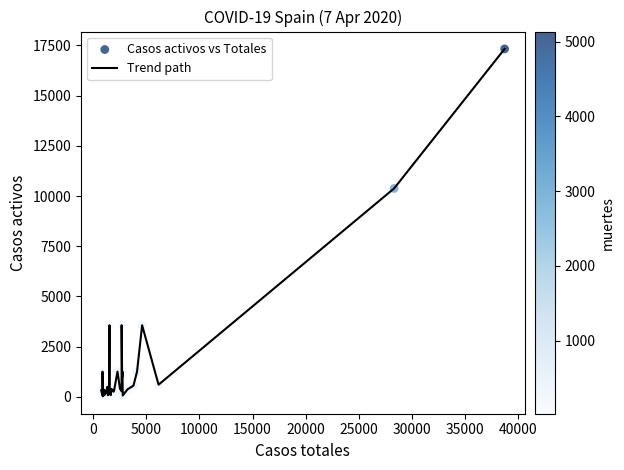

What is the greatest value displayed?

17322